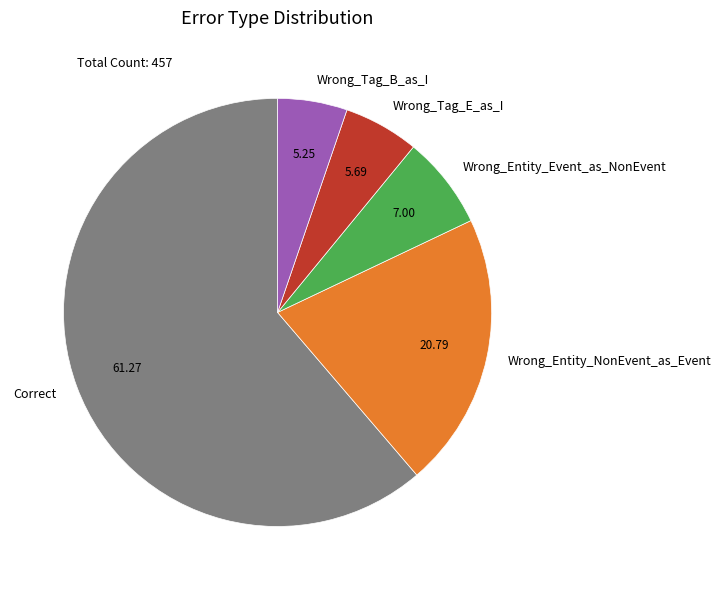

Which category has the biggest portion of the pie?

Correct